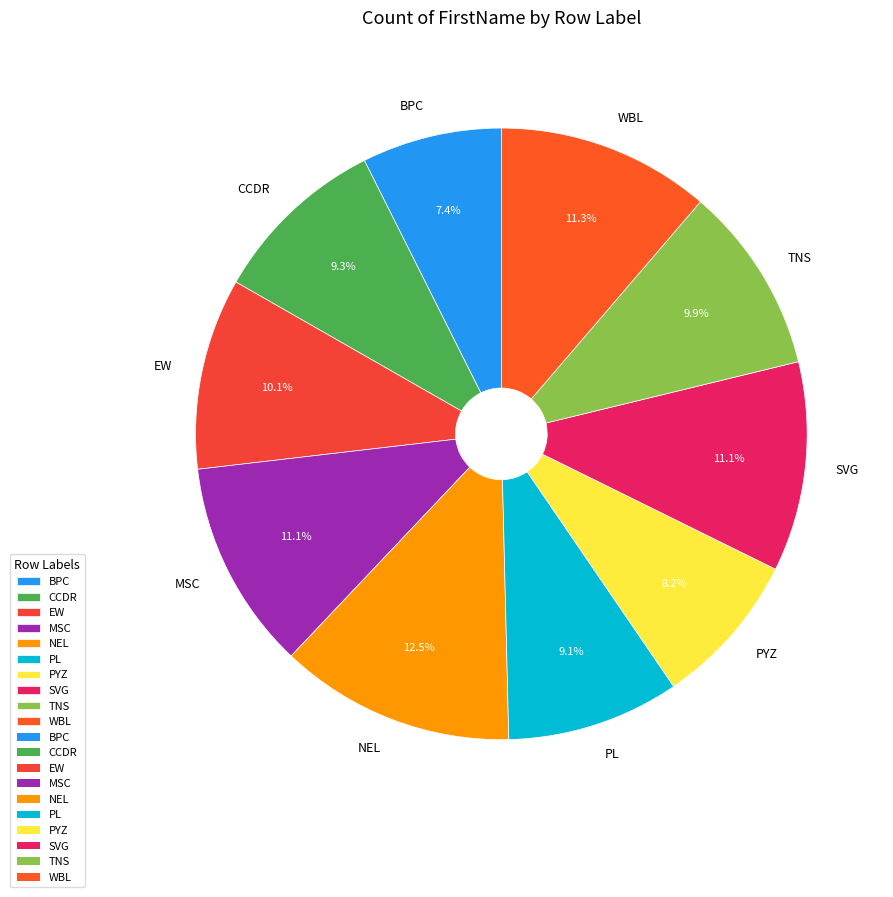

How many slices are in this pie chart?

10